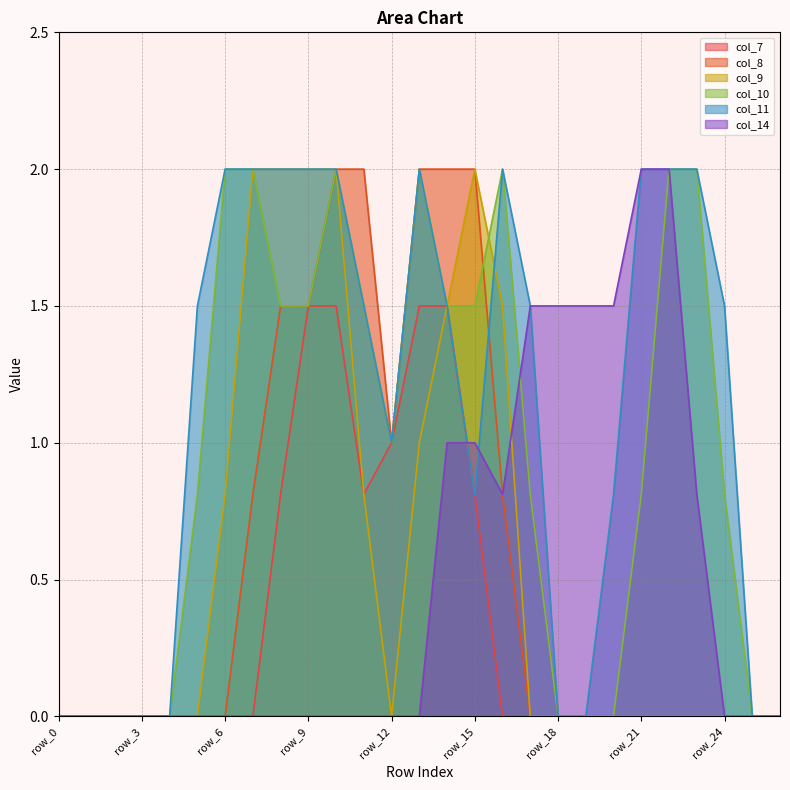

Count the col_10 values in the range 0 to 2.

27